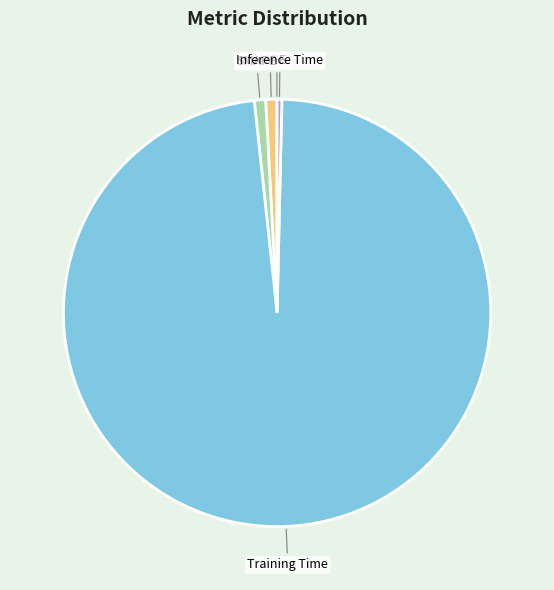

Which category has the biggest portion of the pie?

Training Time